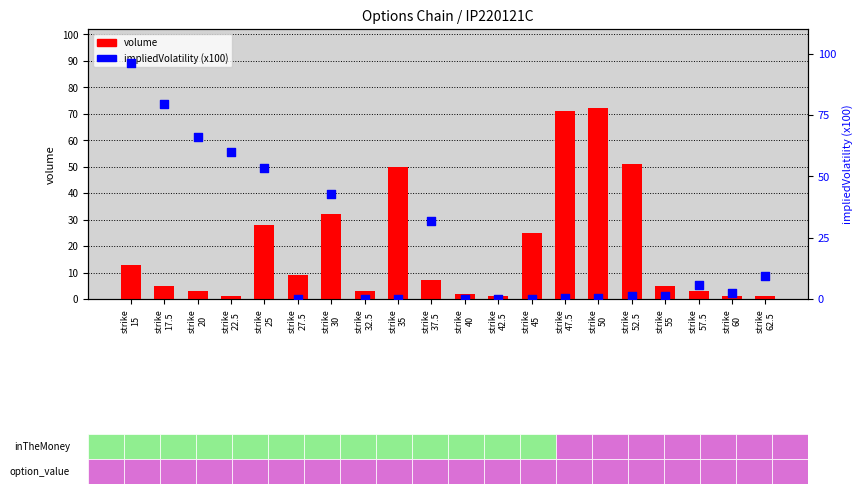

Which series has the widest spread of Y values?

impliedVolatility (x100)